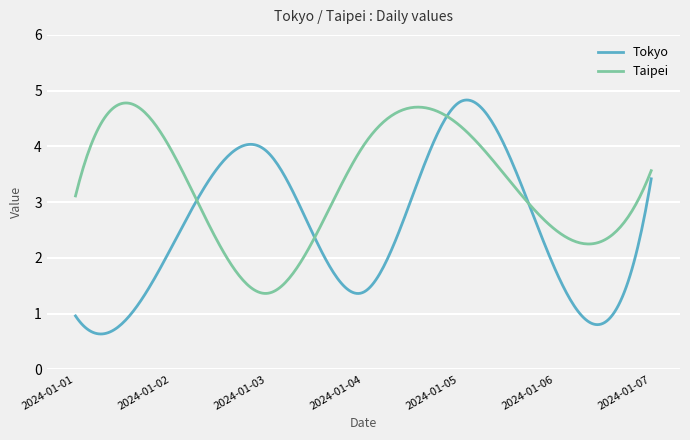

True or false: Tokyo and Taipei cross at least once.

True